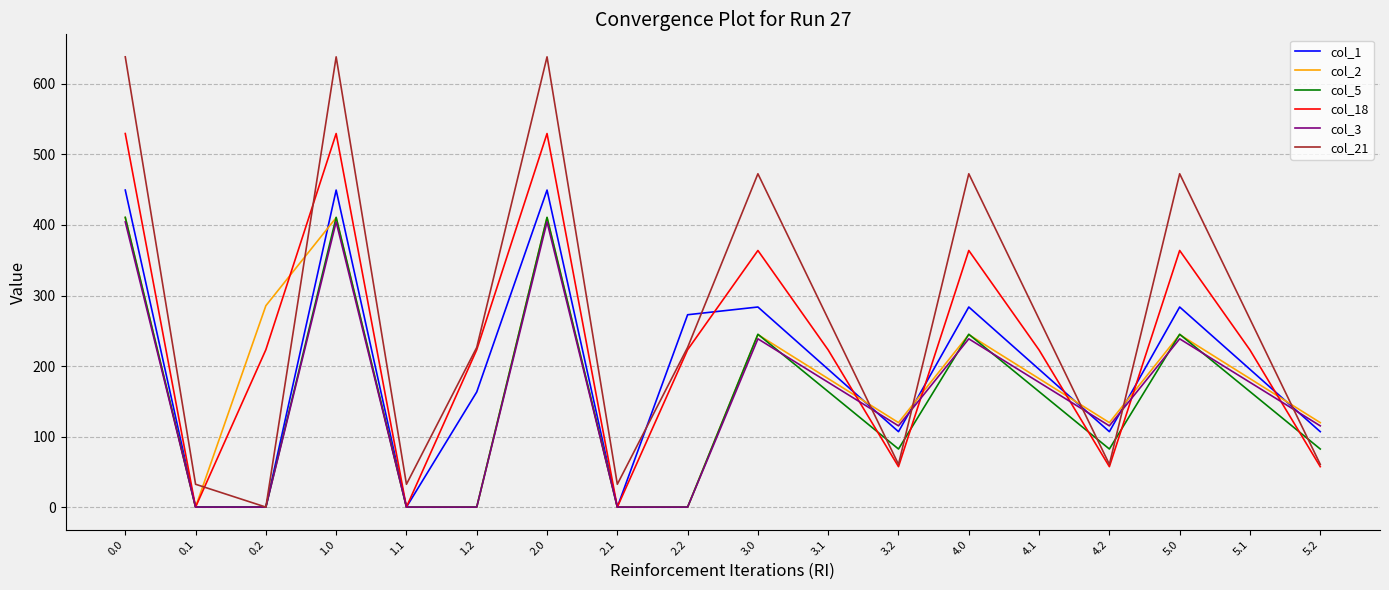

True or false: col_2 and col_21 cross at least once.

True